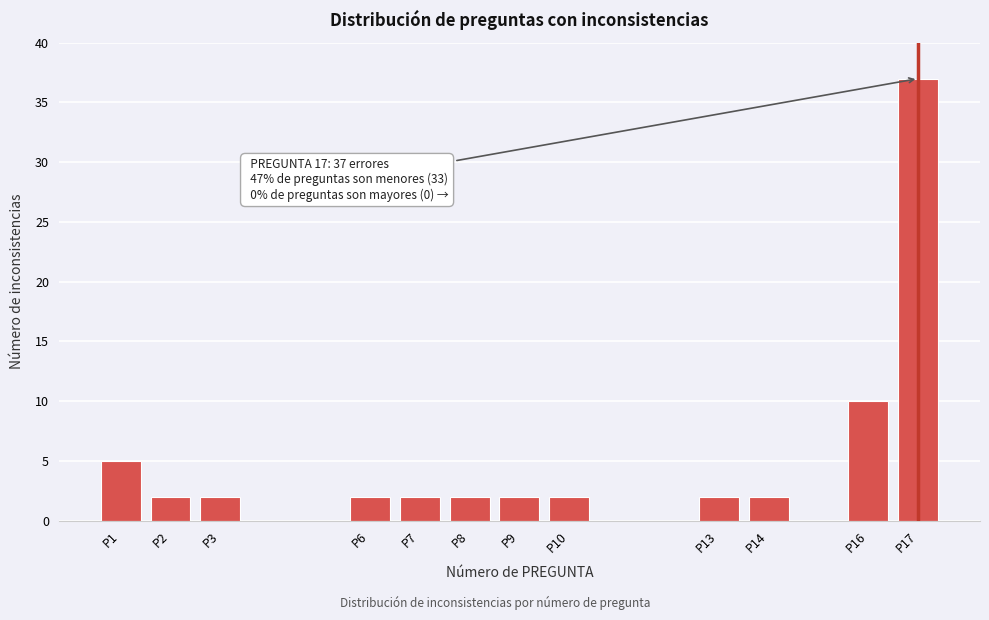

Reading left to right, what are all the values shown in this chart?

P1=5	P2=2	P3=2	P6=2	P7=2	P8=2	P9=2	P10=2	P13=2	P14=2	P16=10	P17=37